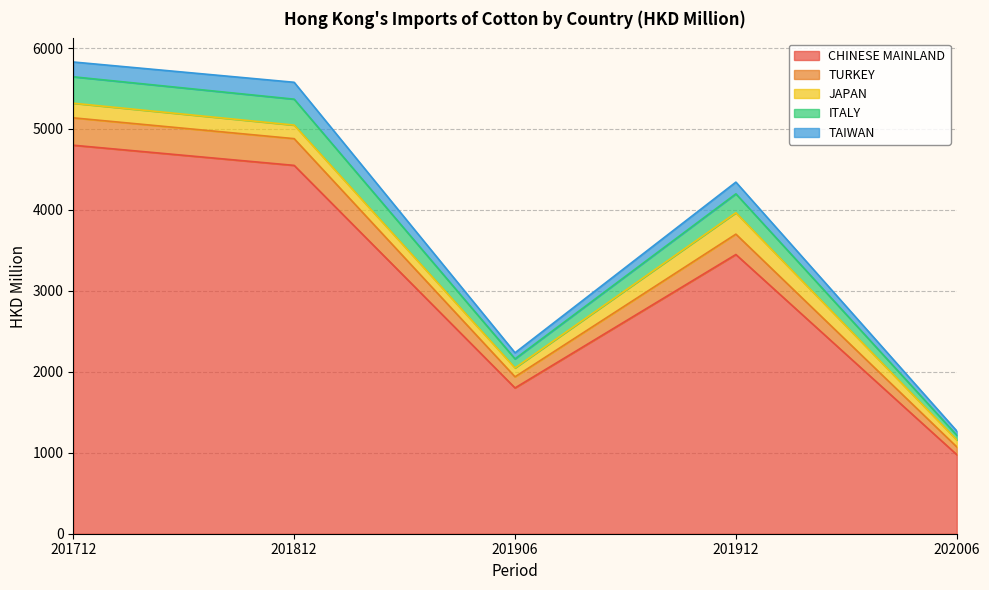

Is it true that CHINESE MAINLAND equals 1182.1 at 201906?

False